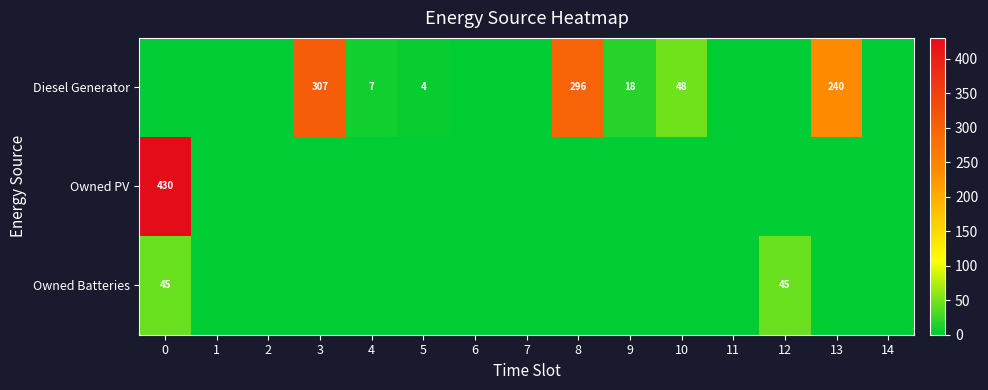

Is the value of Diesel Generator at 10 greater than the value of Owned PV at 0?

No